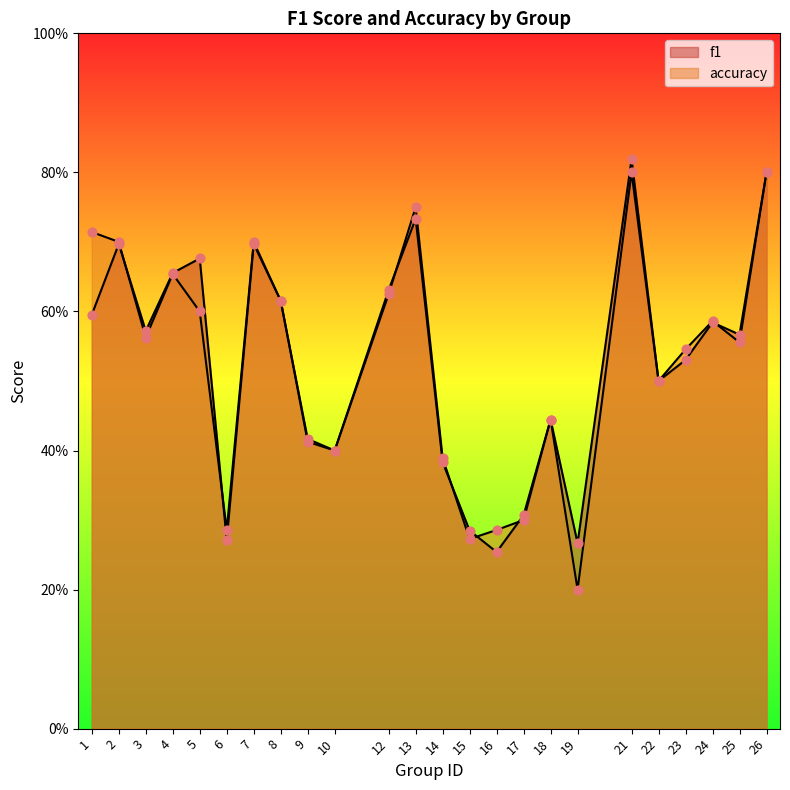

What is the total value across all series at 13?

1.5